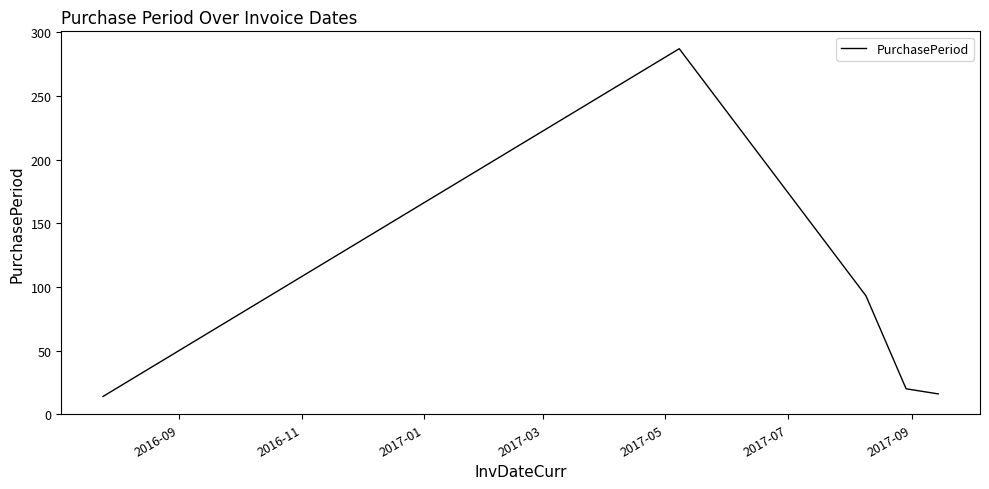

True or false: the data has more than 0 interior local peaks.

True